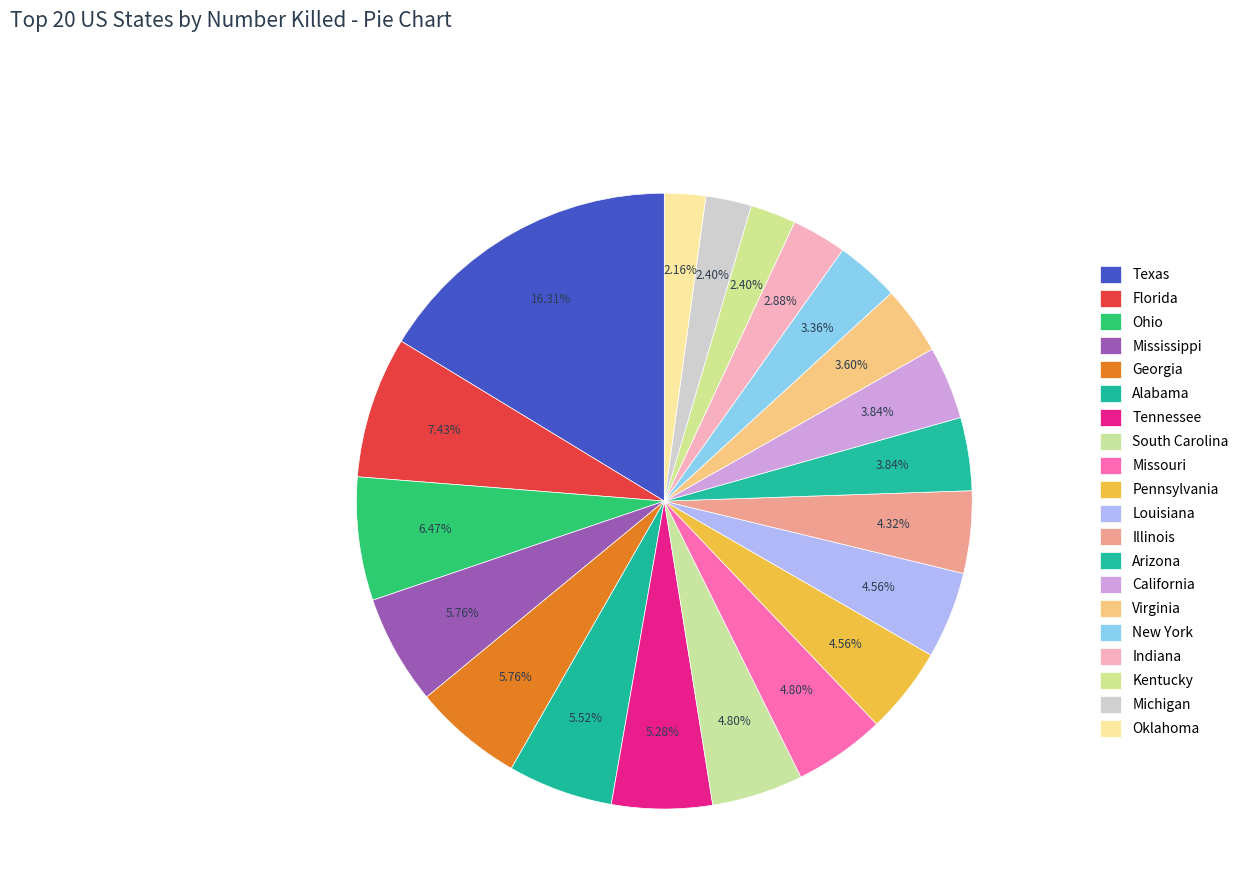

Count the number of slices in the pie.

20